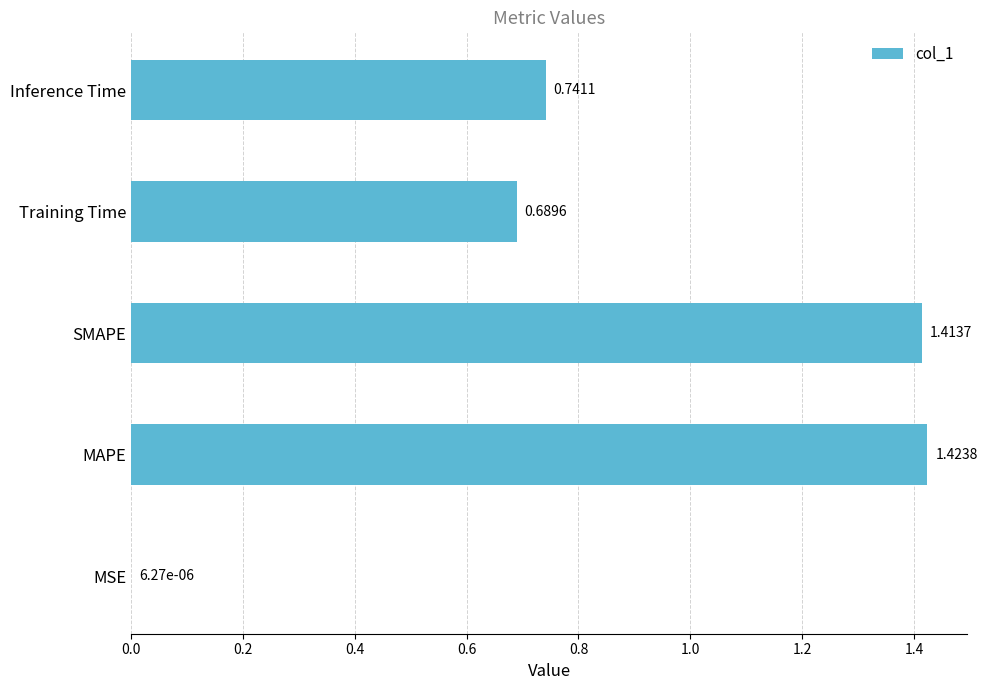

Where is the data nearest to the value 0?

MSE